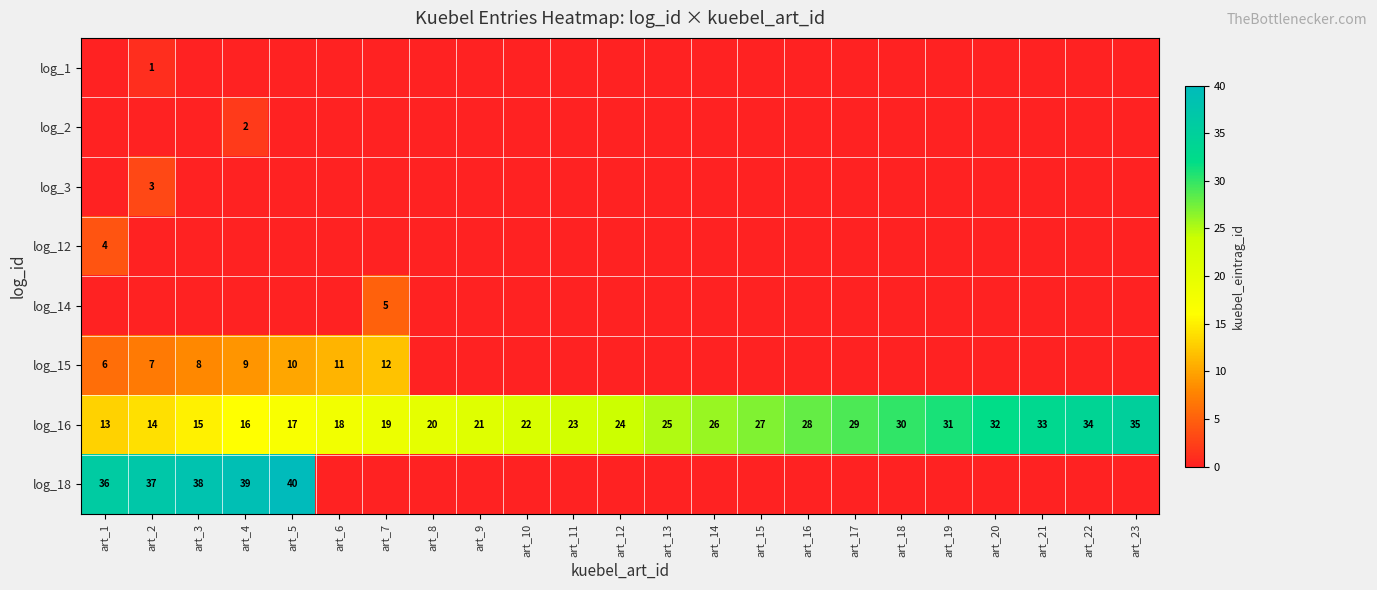

Rank the categories by log_16 value from highest to lowest.

art_23, art_22, art_21, art_20, art_19, art_18, art_17, art_16, art_15, art_14, art_13, art_12, art_11, art_10, art_9, art_8, art_7, art_6, art_5, art_4, art_3, art_2, art_1